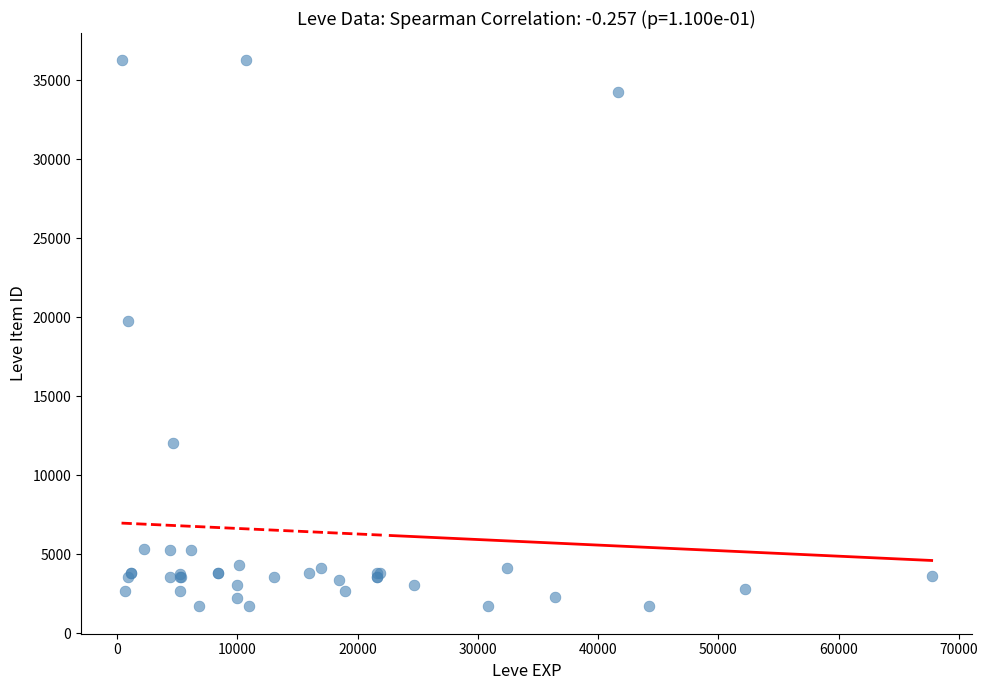

What Y value in the scatter plot is closest to 18967?

19744